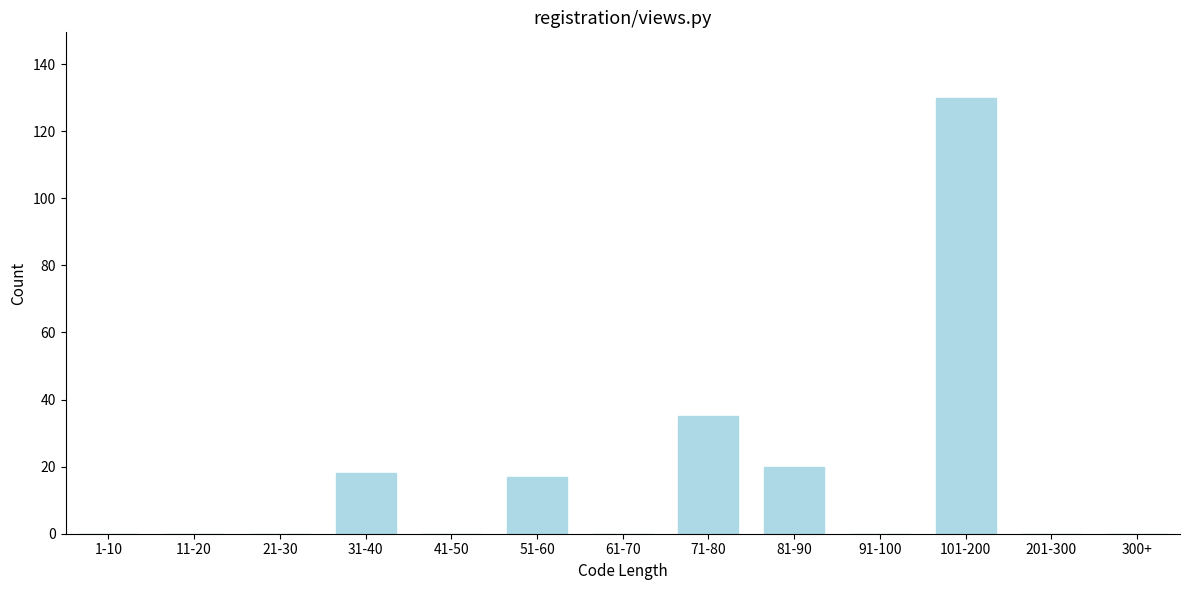

Reading right to left, list all the values displayed in this chart.

300+=0	201-300=0	101-200=130	91-100=0	81-90=20	71-80=35	61-70=0	51-60=17	41-50=0	31-40=18	21-30=0	11-20=0	1-10=0